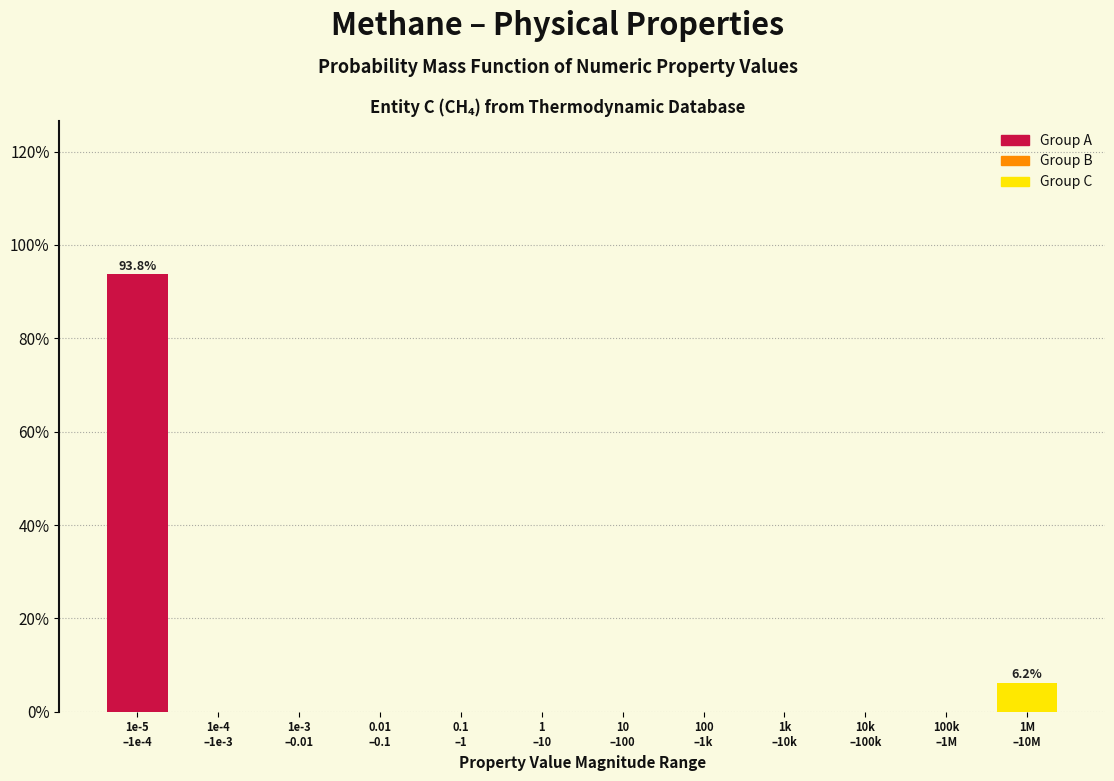

Are the bars horizontal?

No